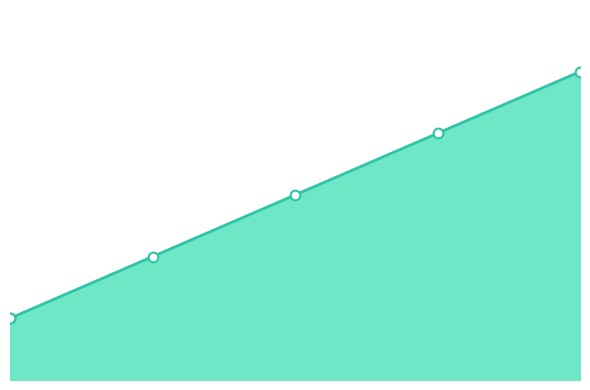

What is the difference between the maximum and second lowest values?

4